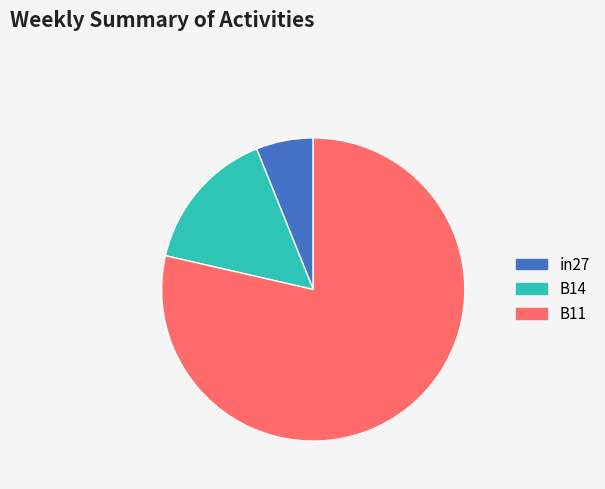

Is it true that in27 is 15% of the pie?

False